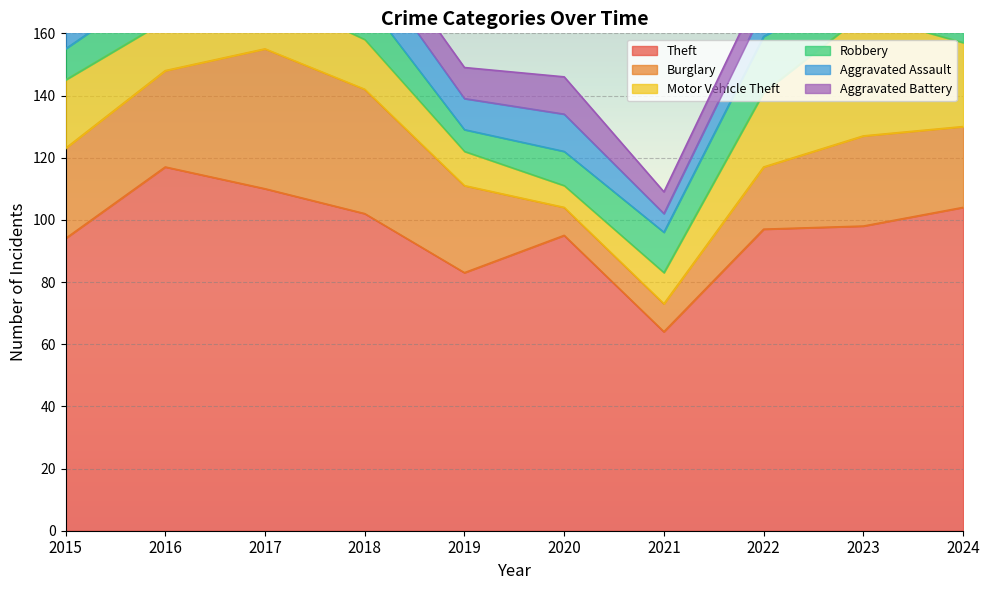

At which label does Burglary reach its peak?

2017